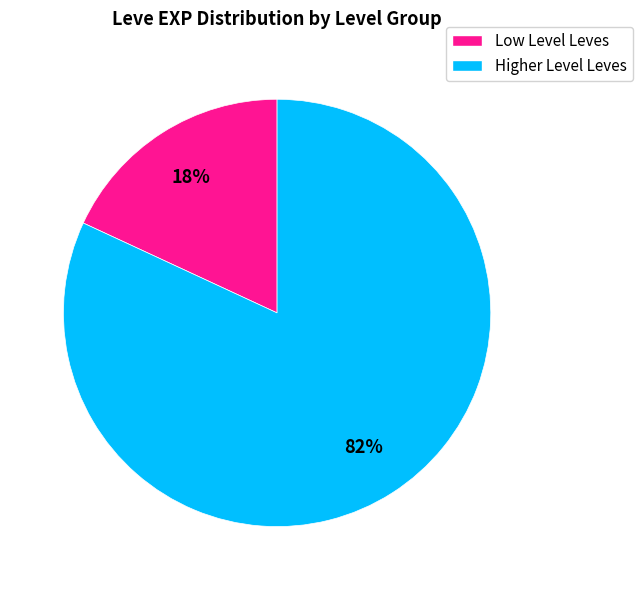

Count the number of slices in the pie.

2